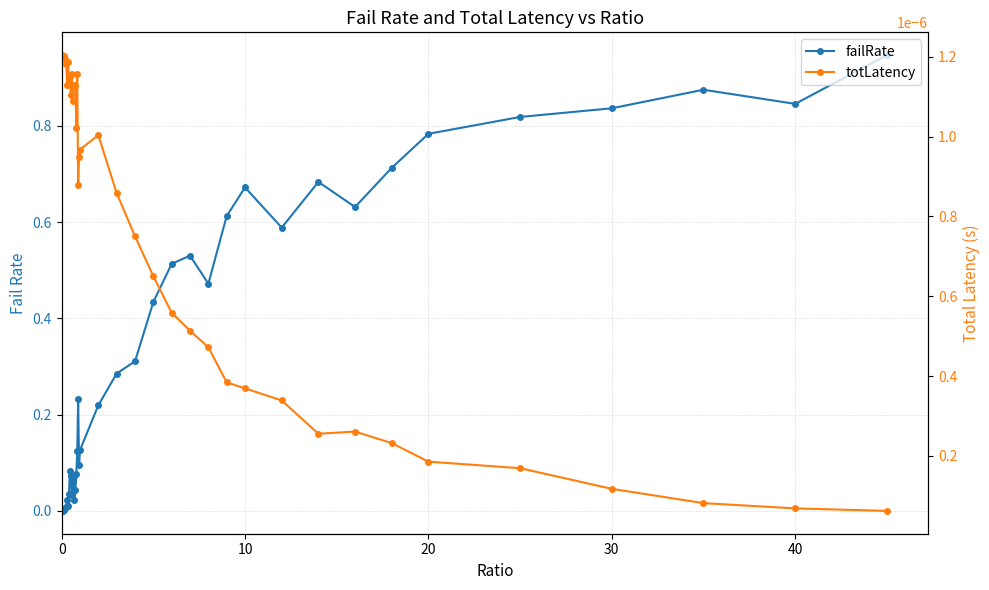

What is the greatest value displayed?

0.9